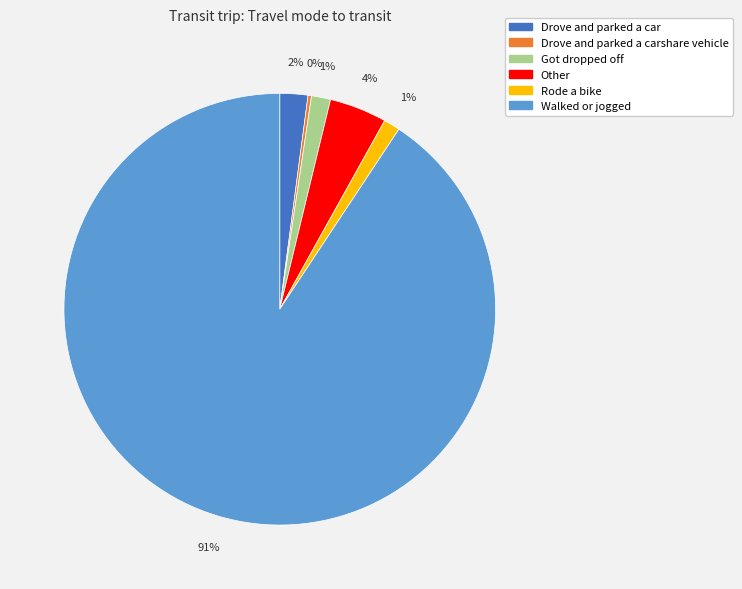

To the nearest percent, what is the average slice percentage?

17%